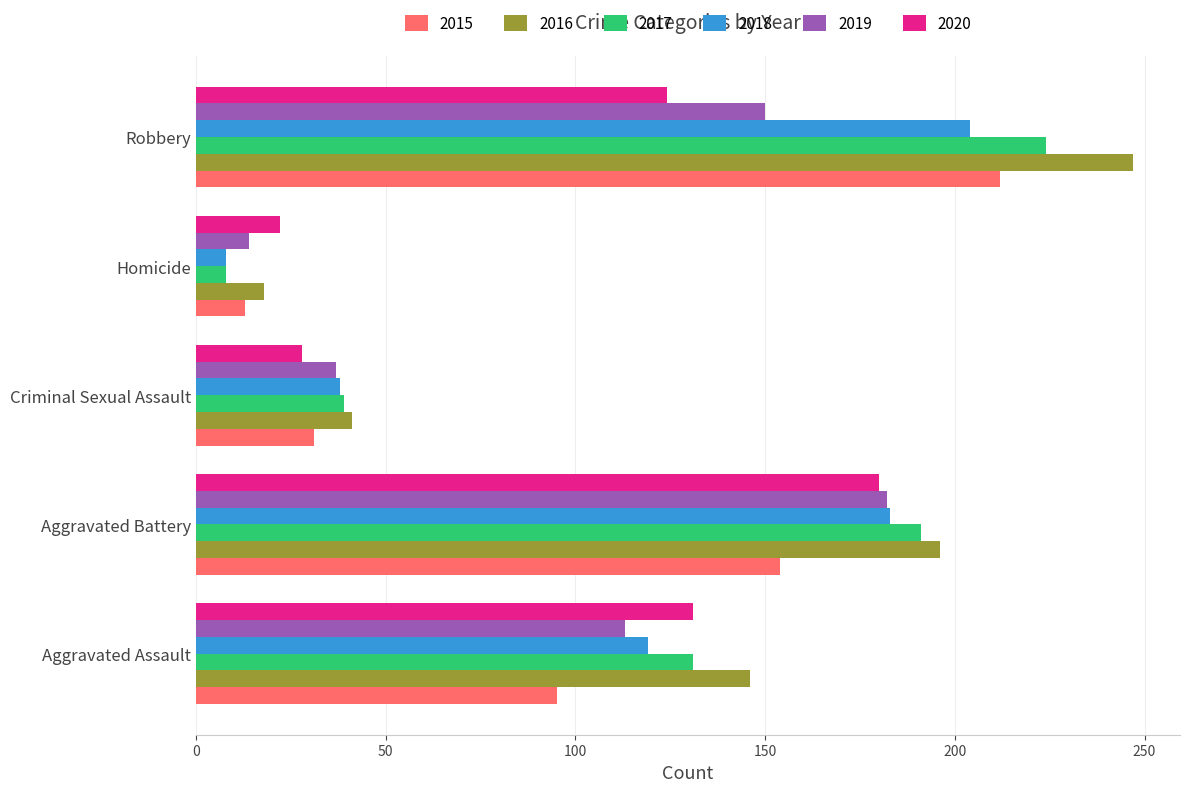

What is the difference between the second highest and second lowest values in the 2019 series?

113